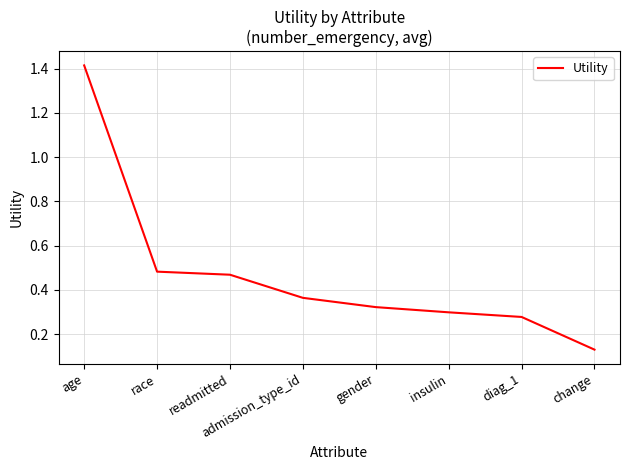

Which label corresponds to the smallest value in the chart?

change